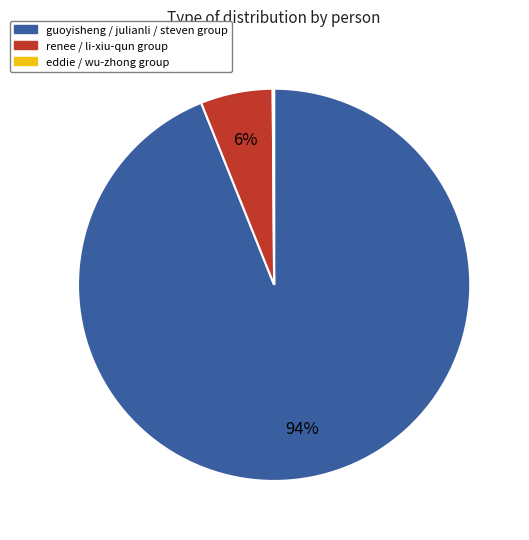

To the nearest percent, what is the difference between the largest and smallest slice percentages?

94%